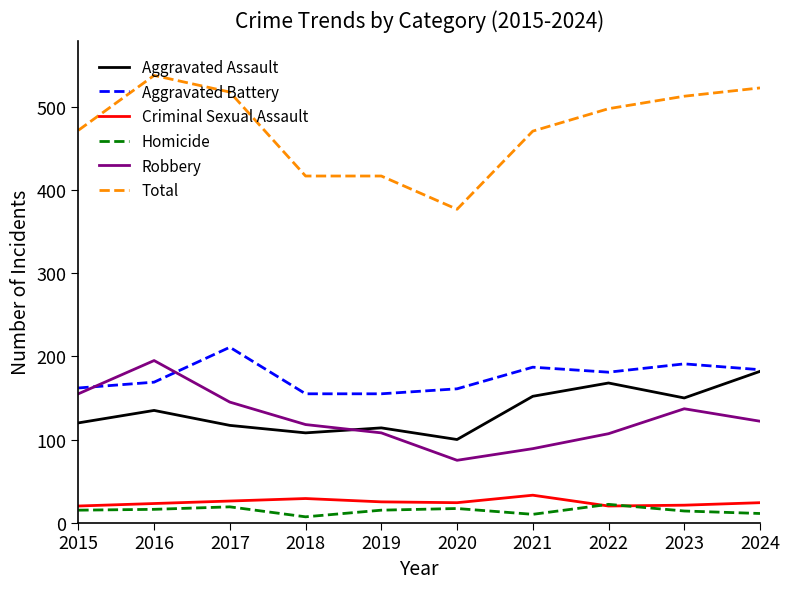

What is the sum of the Criminal Sexual Assault values at 2023 and 2018?

50